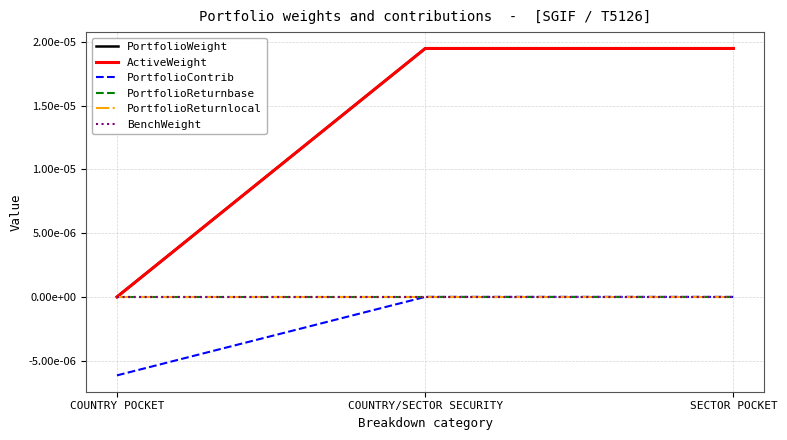

Is this an area chart (filled region under the line)?

No